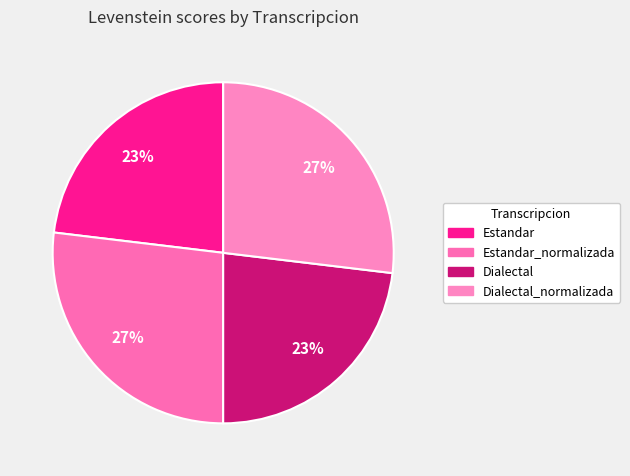

Which category has the smallest portion of the pie?

Estandar